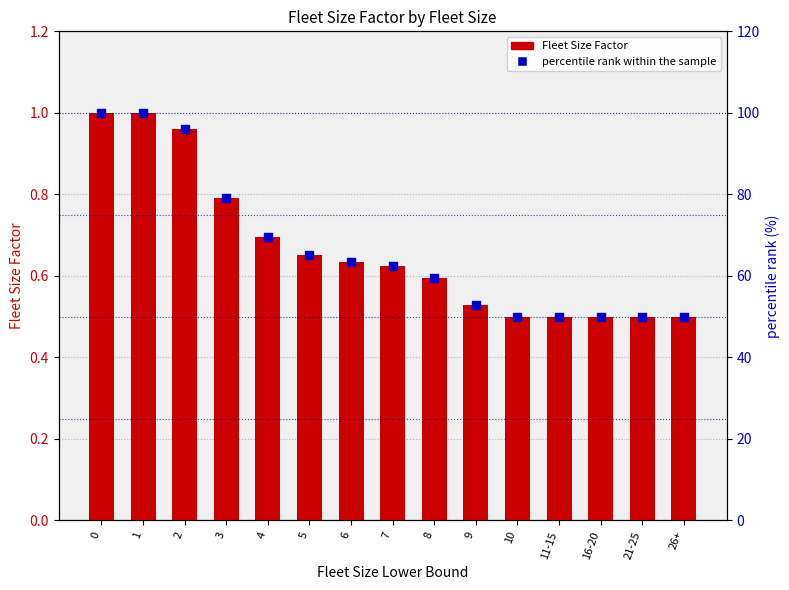

What is the total value across all series at 9?

53.5